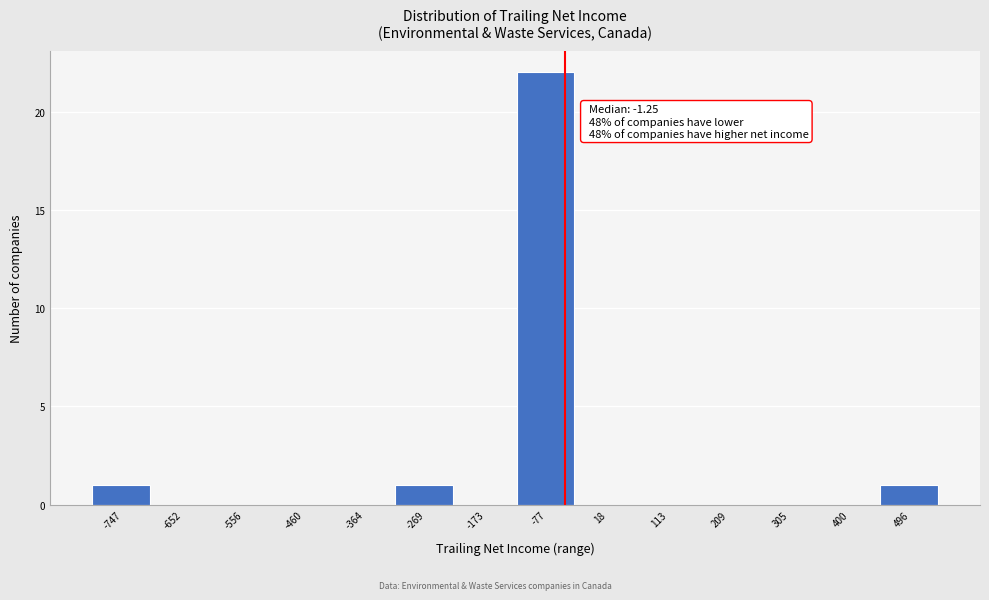

Reading right to left, list all the values displayed in this chart.

496=1	400=0	305=0	209=0	113=0	18=0	-77=22	-173=0	-269=1	-364=0	-460=0	-556=0	-652=0	-747=1